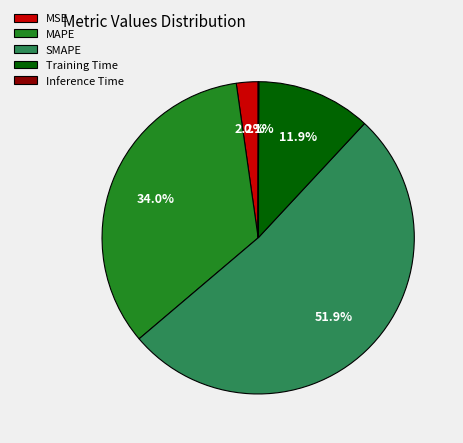

What is the majority slice?

SMAPE